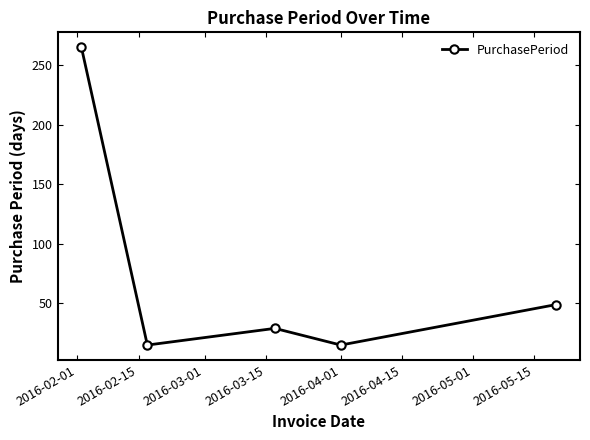

What is the value of the 1st point from the left?

265